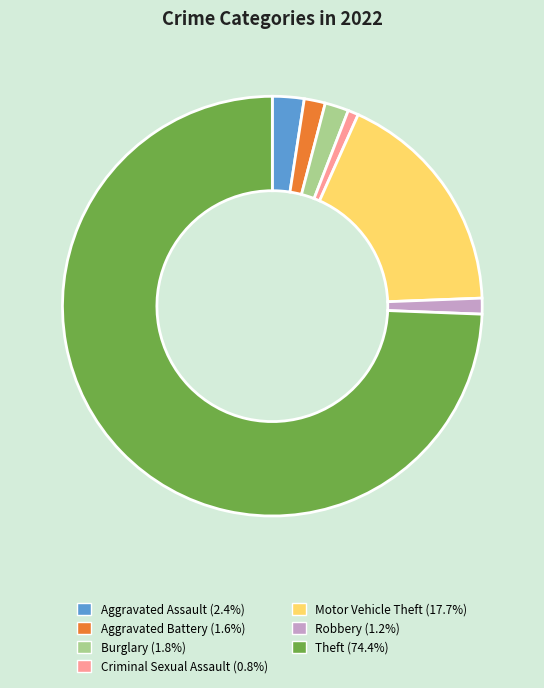

Between Motor Vehicle Theft and Aggravated Battery, which is larger?

Motor Vehicle Theft